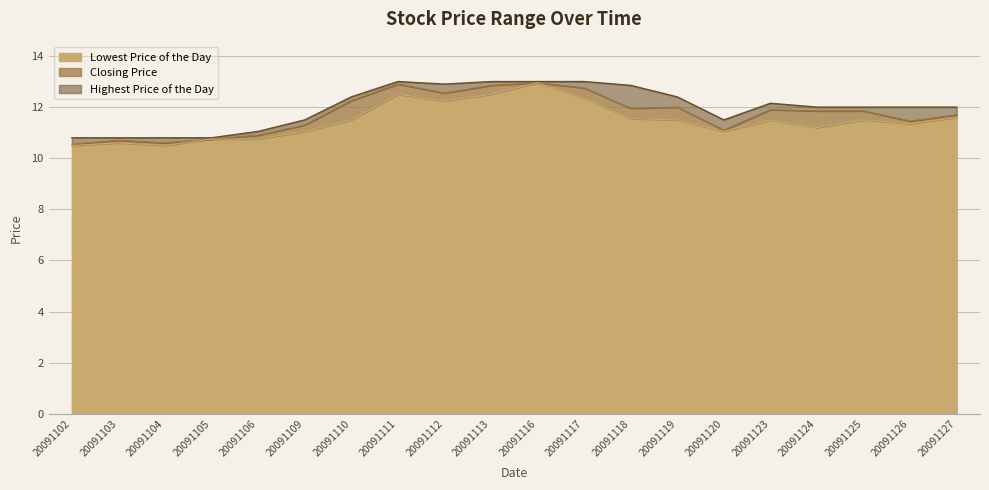

List the series in order of their overall mean, lowest first.

Lowest Price of the Day, Closing Price, Highest Price of the Day